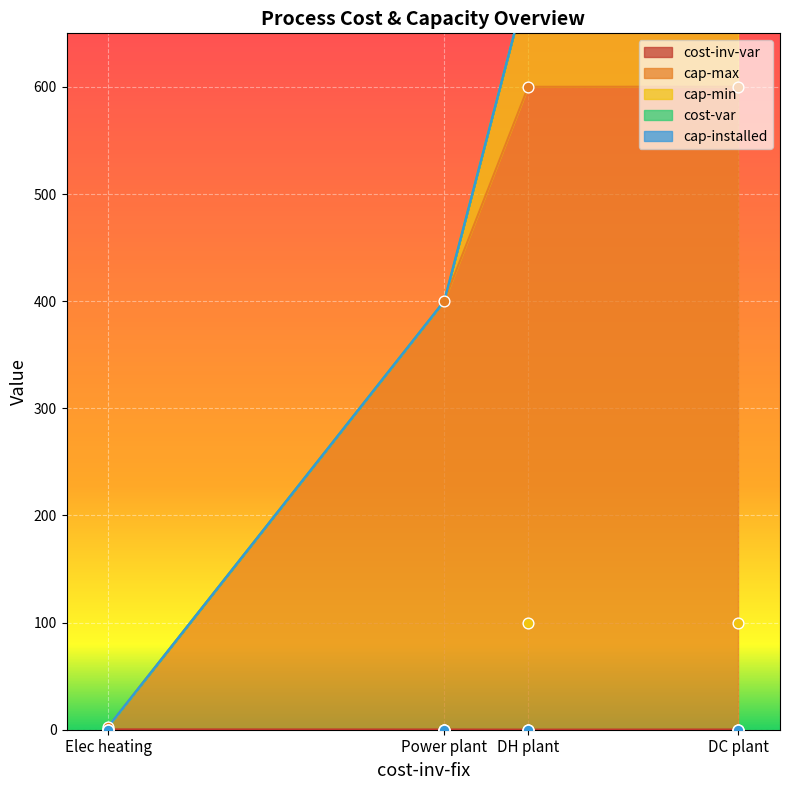

In cost-inv-var, how many points are lower than both neighbors (excluding endpoints)?

1